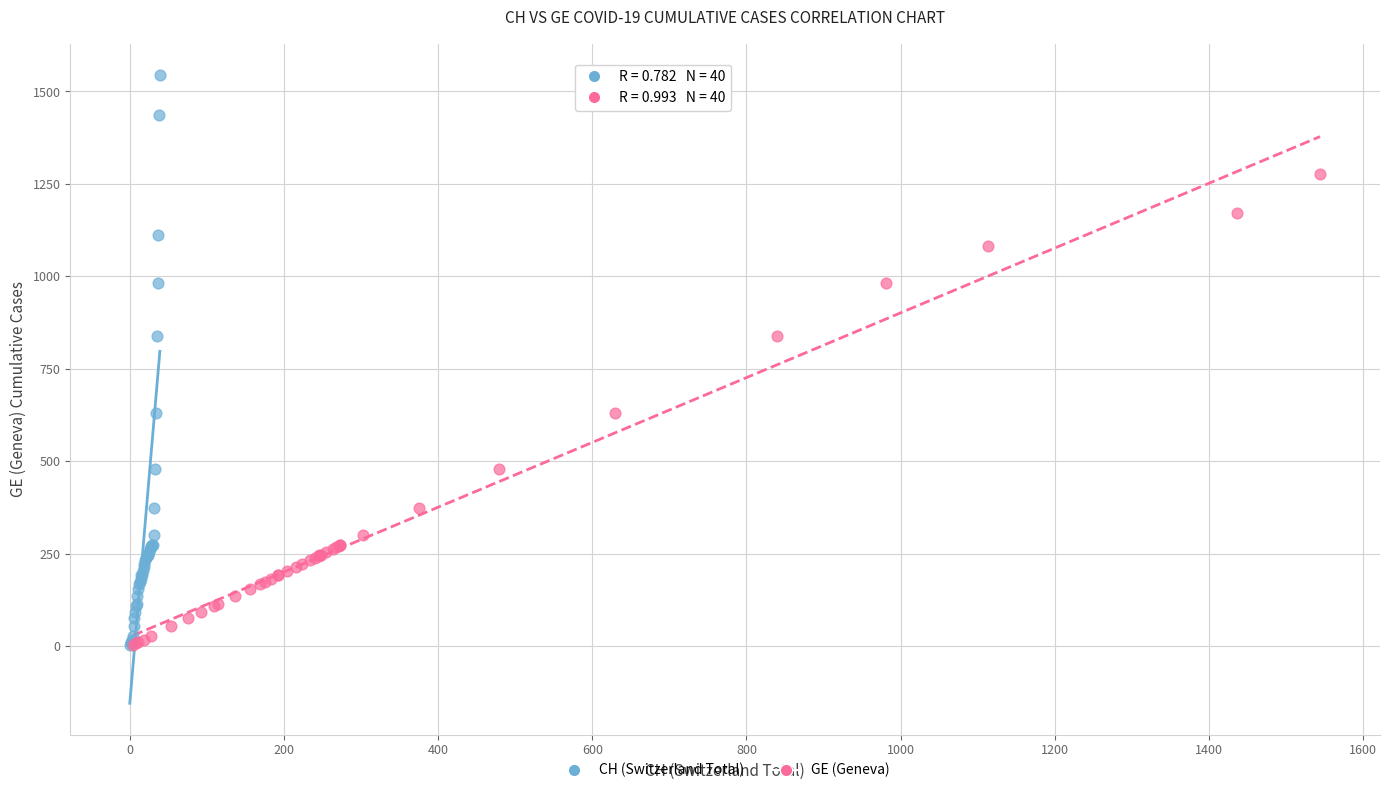

Which series has the widest spread of Y values?

CH (Switzerland Total)